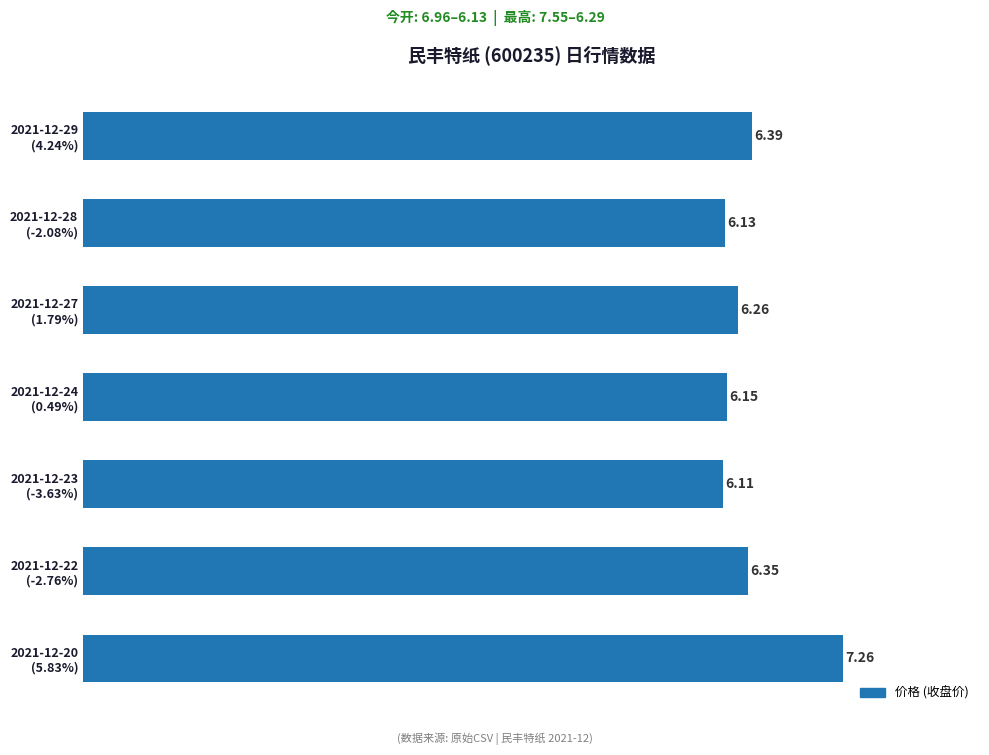

Does the chart contain any negative values?

No